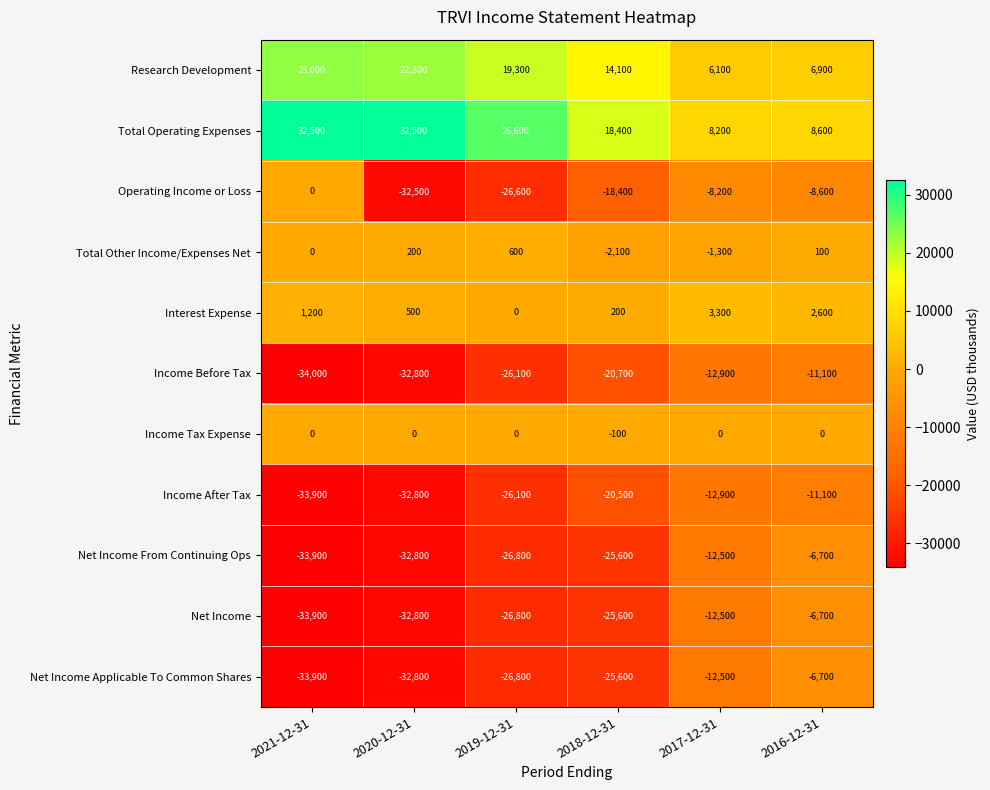

What is the difference between the second highest and minimum values in the Net Income Applicable To Common Shares series?

21400